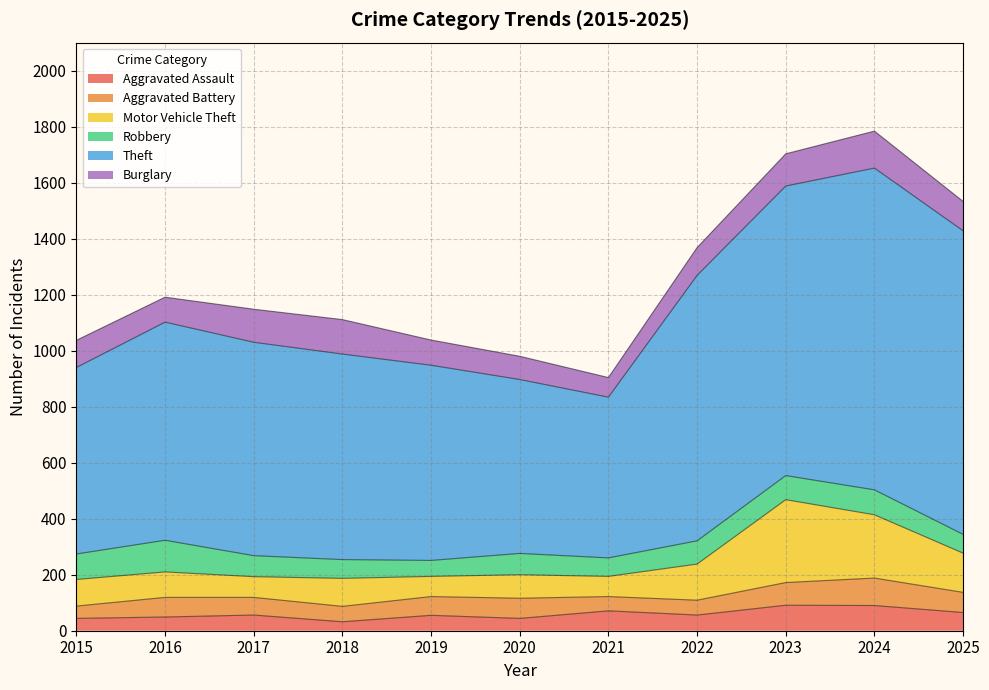

Which series has the largest total across all categories?

Theft